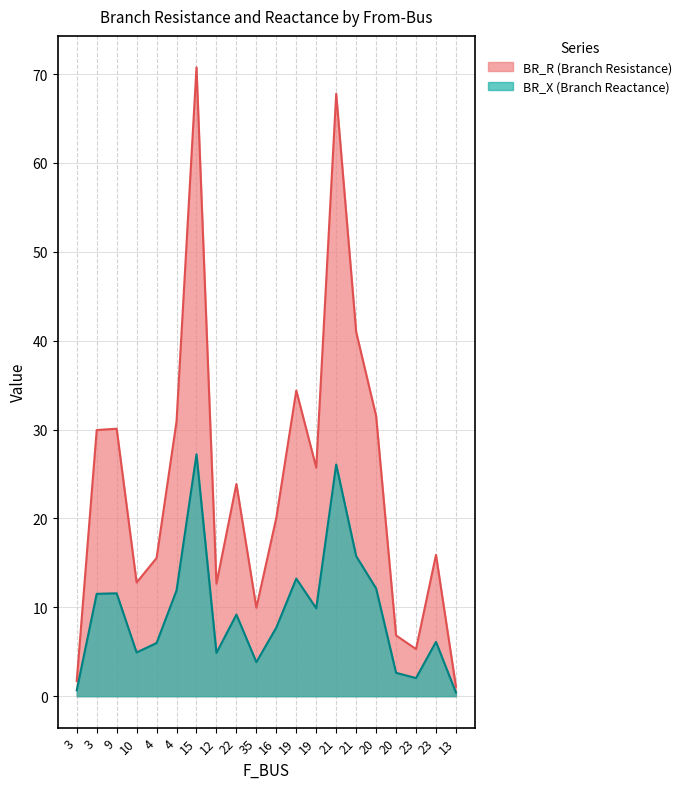

Reading left to right, what are all the values shown in this chart?

BR_R: 3=1.7	3=29.9	9=30.1	10=12.8	4=15.5	4=30.9	15=70.8	12=12.7	22=23.9	35=10.0	16=20.1	19=34.4	19=25.7	21=67.8	21=41.0	20=31.5	20=6.8	23=5.3	23=15.9	13=1.1
BR_X: 3=0.7	3=11.5	9=11.6	10=4.9	4=6.0	4=11.9	15=27.2	12=4.9	22=9.2	35=3.8	16=7.7	19=13.2	19=9.9	21=26.1	21=15.8	20=12.1	20=2.6	23=2.0	23=6.1	13=0.4